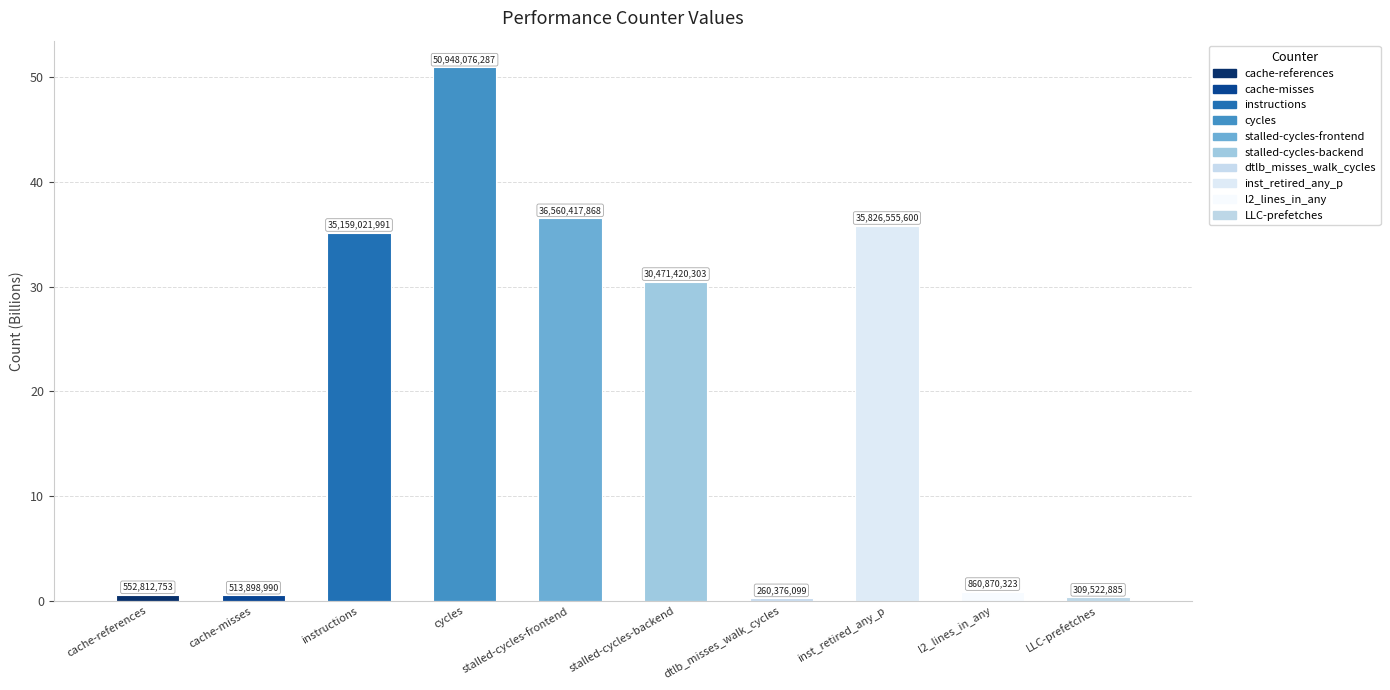

Rank the categories by value from highest to lowest.

cycles, stalled-cycles-frontend, inst_retired_any_p, instructions, stalled-cycles-backend, l2_lines_in_any, cache-references, cache-misses, LLC-prefetches, dtlb_misses_walk_cycles